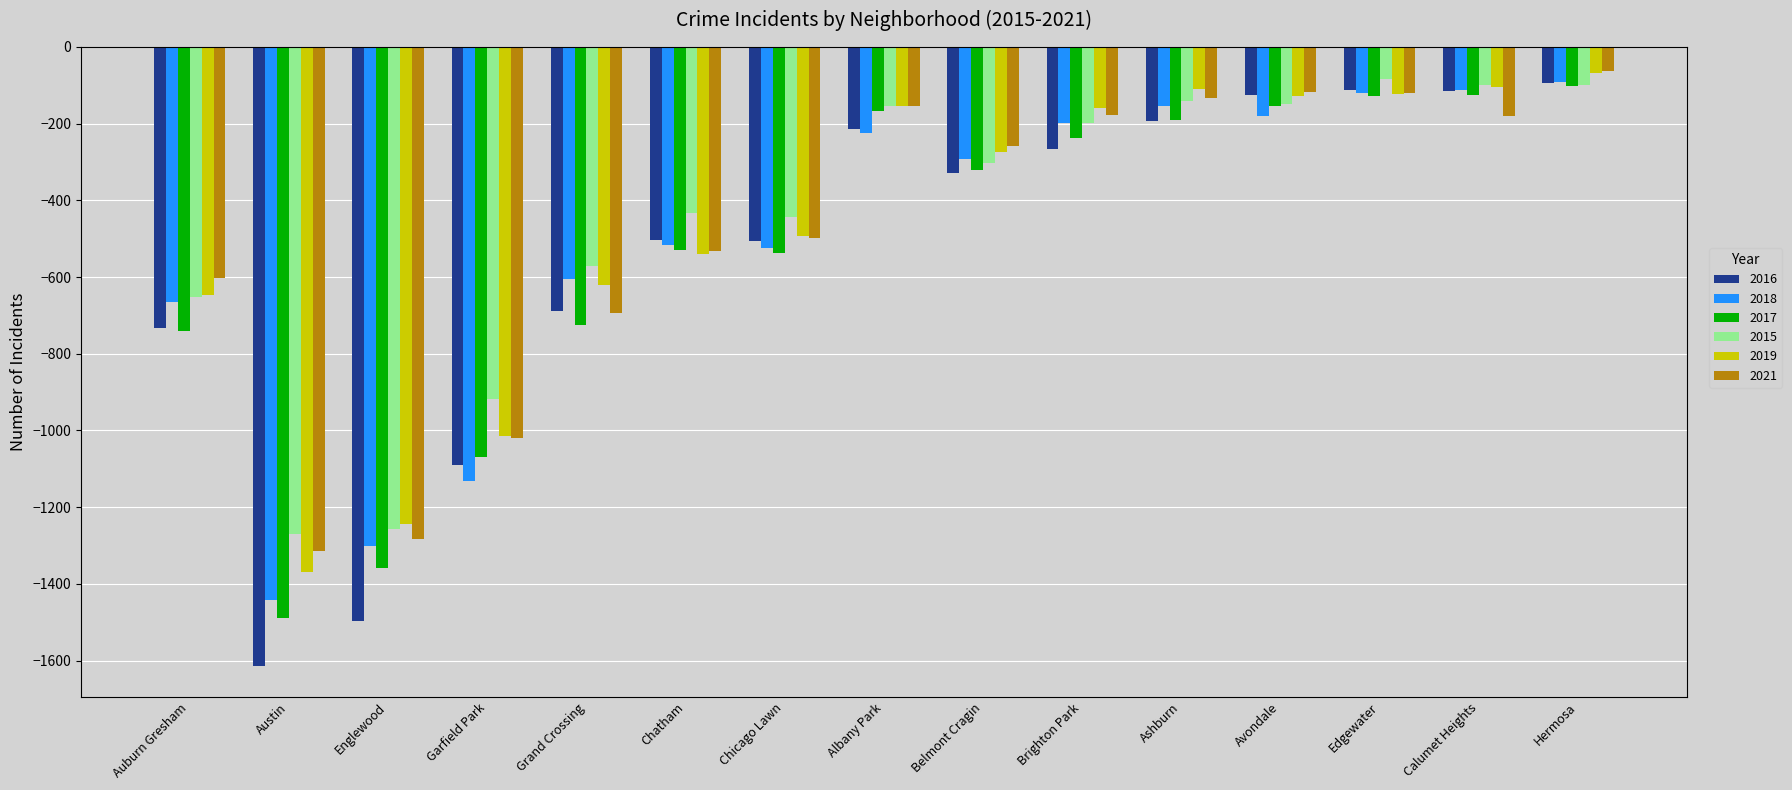

At which label is 2018 closest to -767?

Auburn Gresham